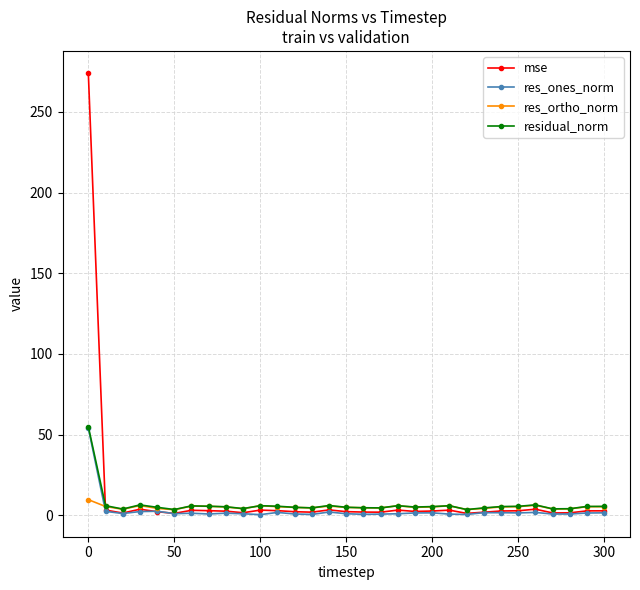

Count the number of categories in the chart.

31